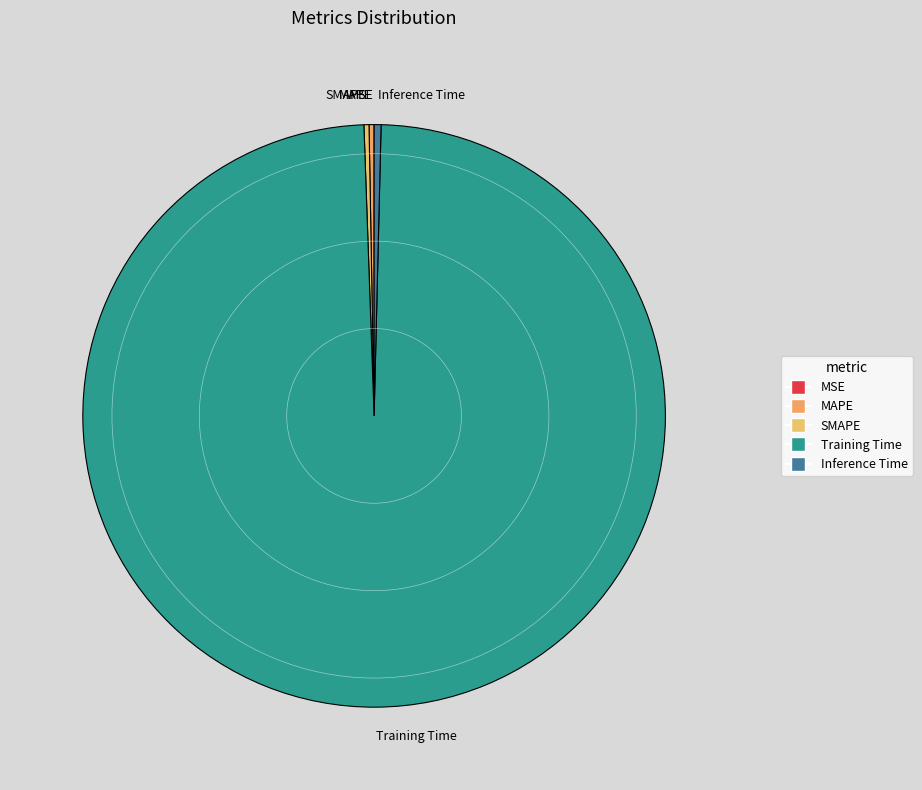

Is there any slice that represents more than half of the pie?

Yes